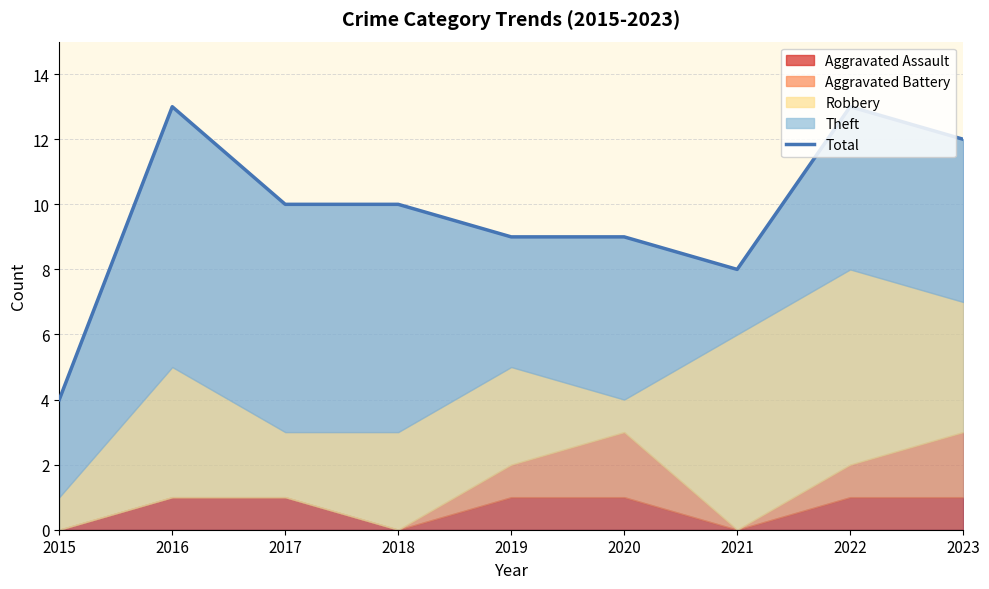

What is the average value?

10